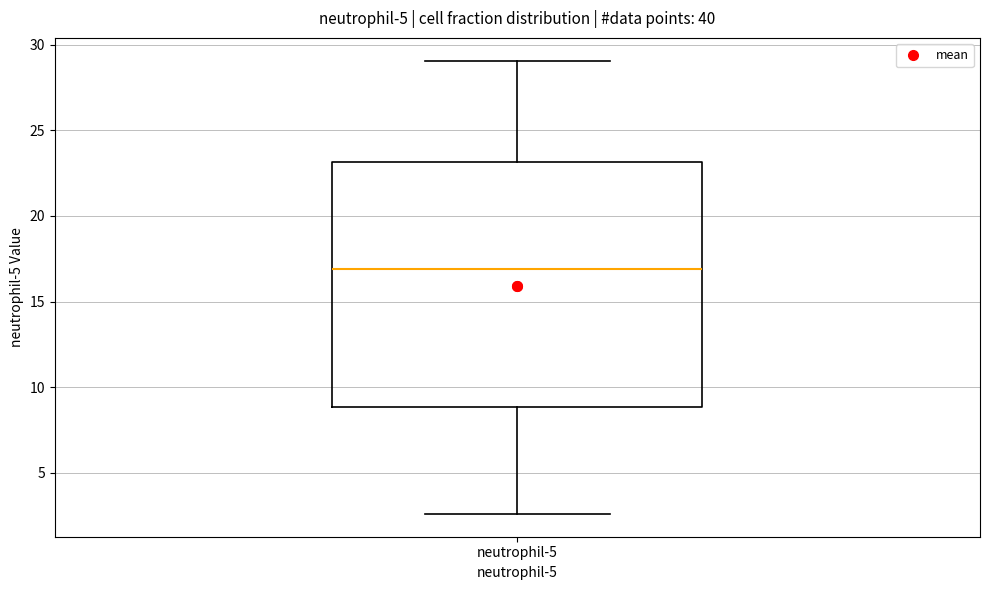

Transcribe this box plot: give where the median line is, the range the box spans, and where the two whiskers end, as read against the y-axis. The values are not printed on the chart, so give them approximately, as read against the axis.

median 17.0, box 9.0 to 23.0, whiskers 2.5 to 29.0